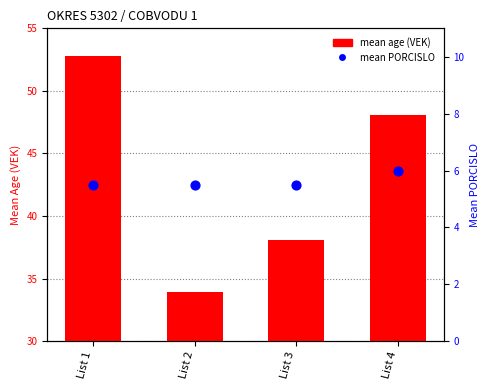

What is the total value across all series at List 4?

54.1